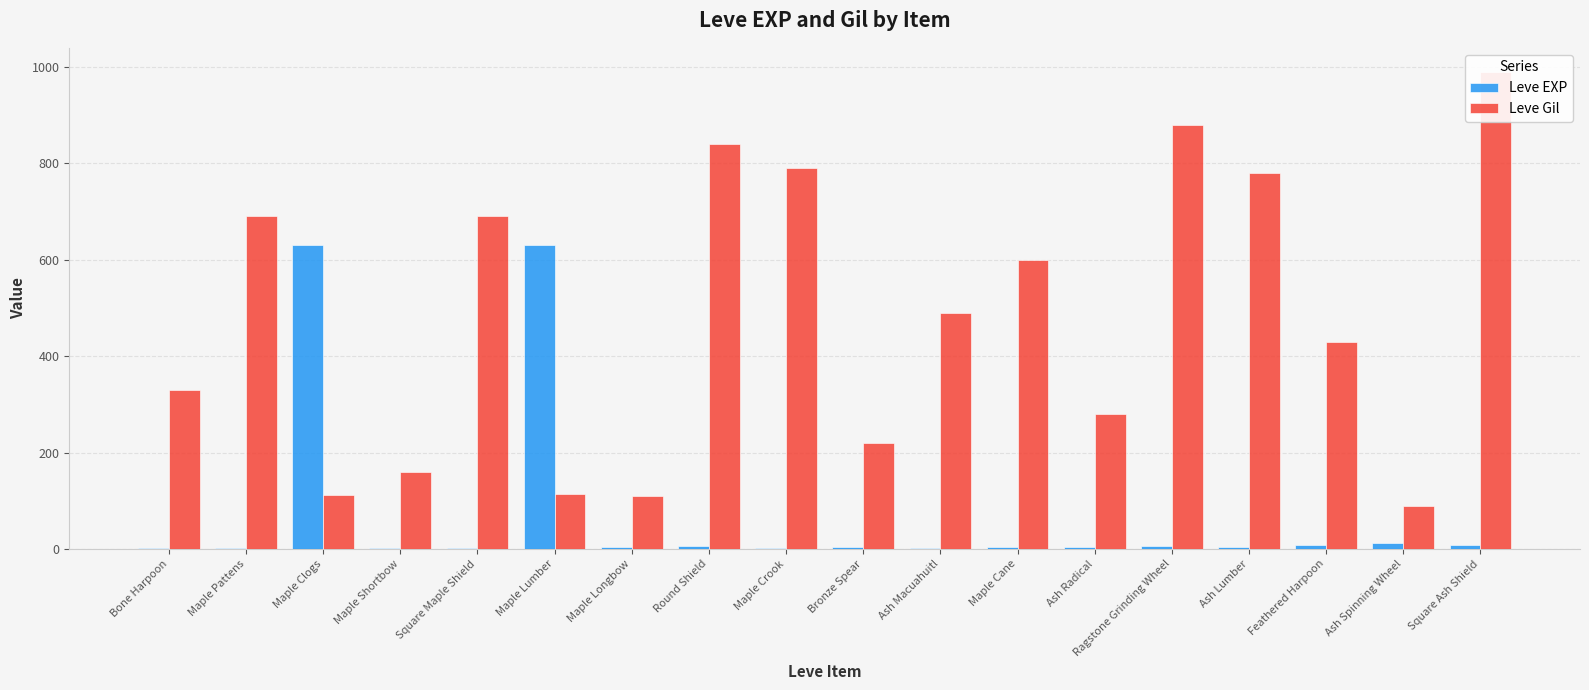

The Leve EXP series shows 12 at Ragstone Grinding Wheel. True or false?

False